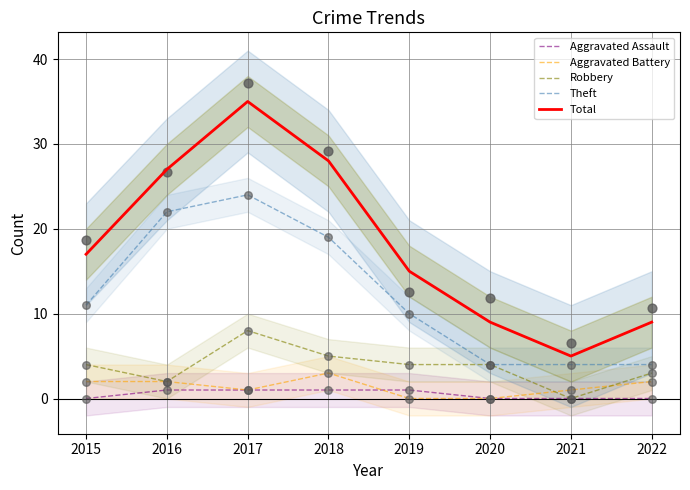

What is the total value across all series at 2021?

10